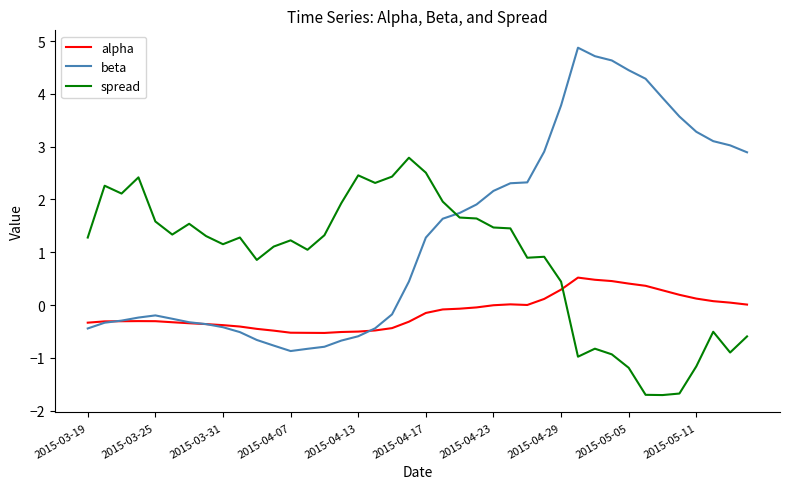

True or false: spread has more than 2 interior local peaks.

True